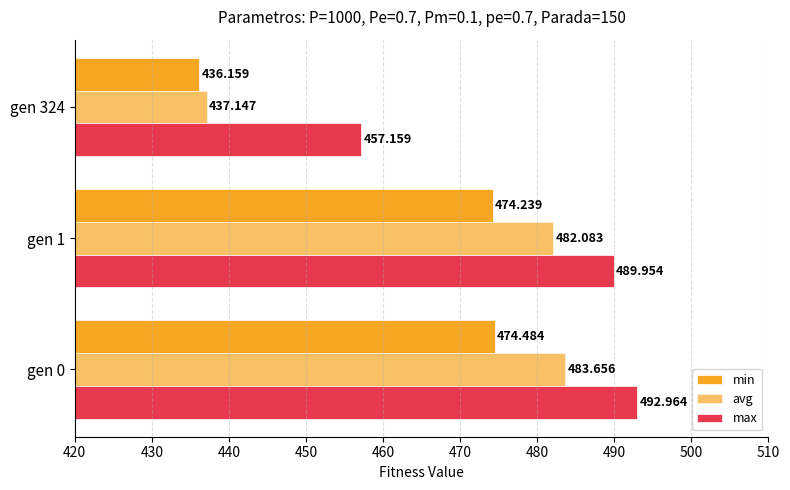

What is the highest value of the avg series?

483.7